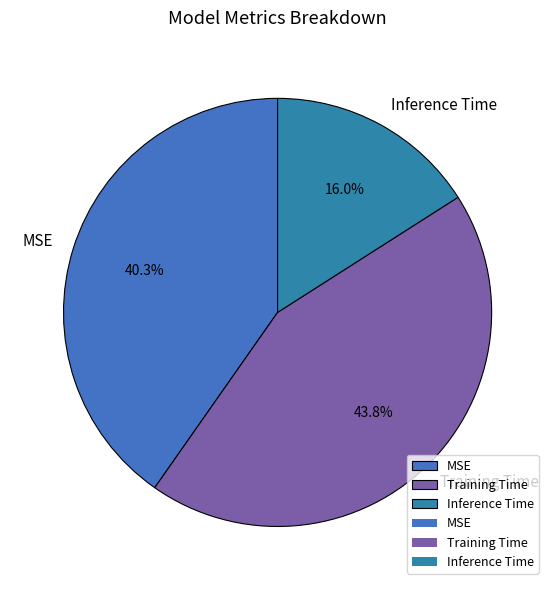

How many slices are in this pie chart?

3